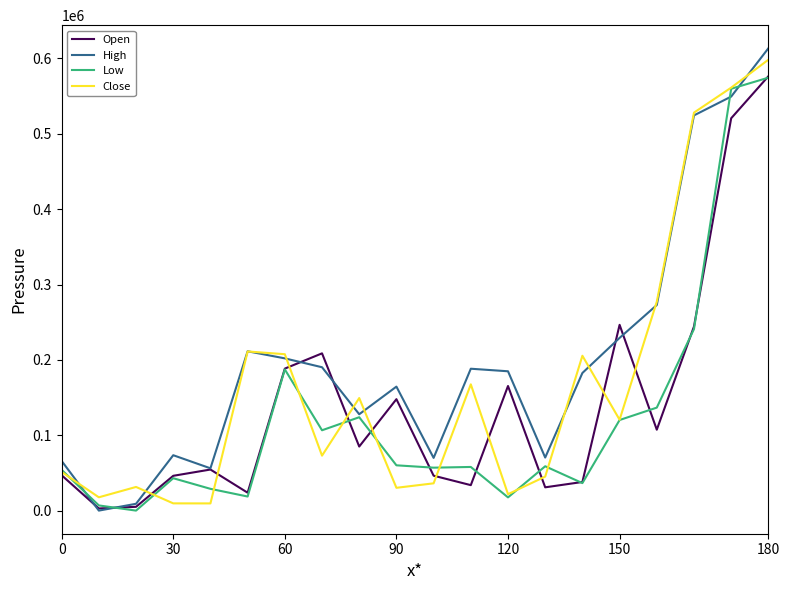

List the series in order of their overall mean, lowest first.

Low, Open, Close, High